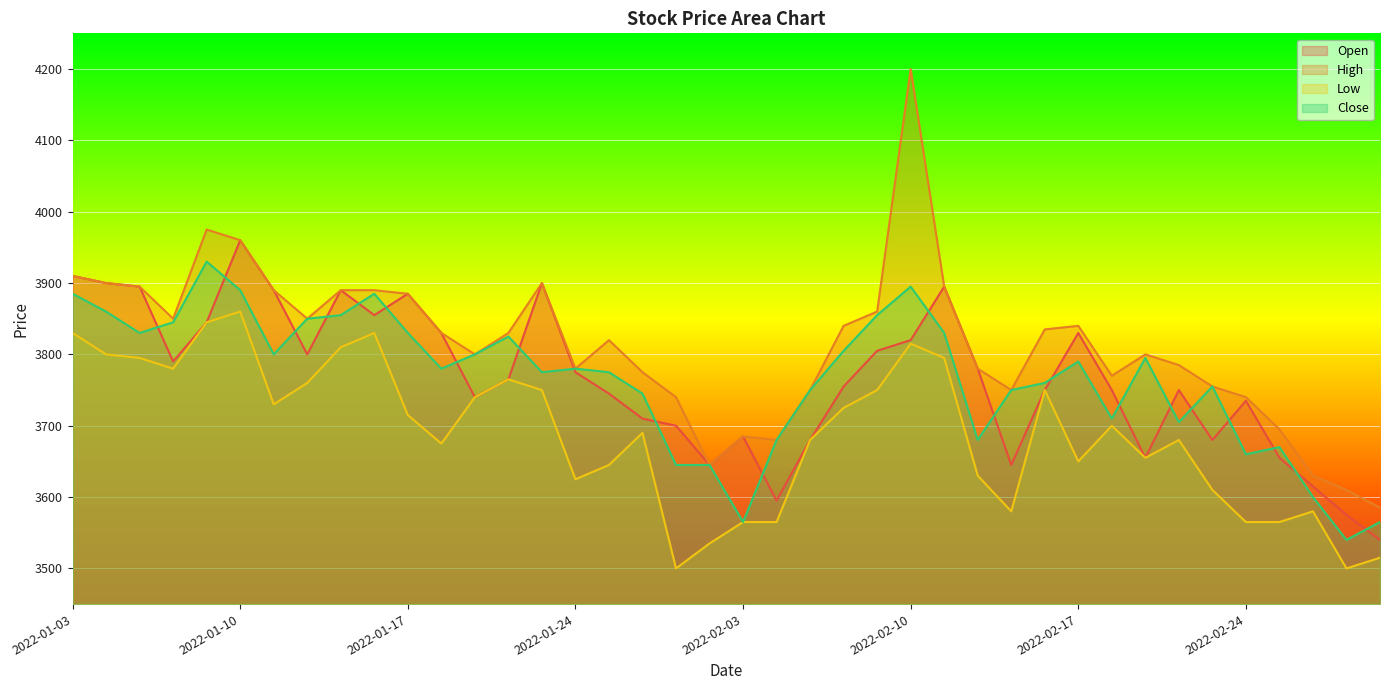

True or false: High has a value of 3890 at 2022-01-11.

True